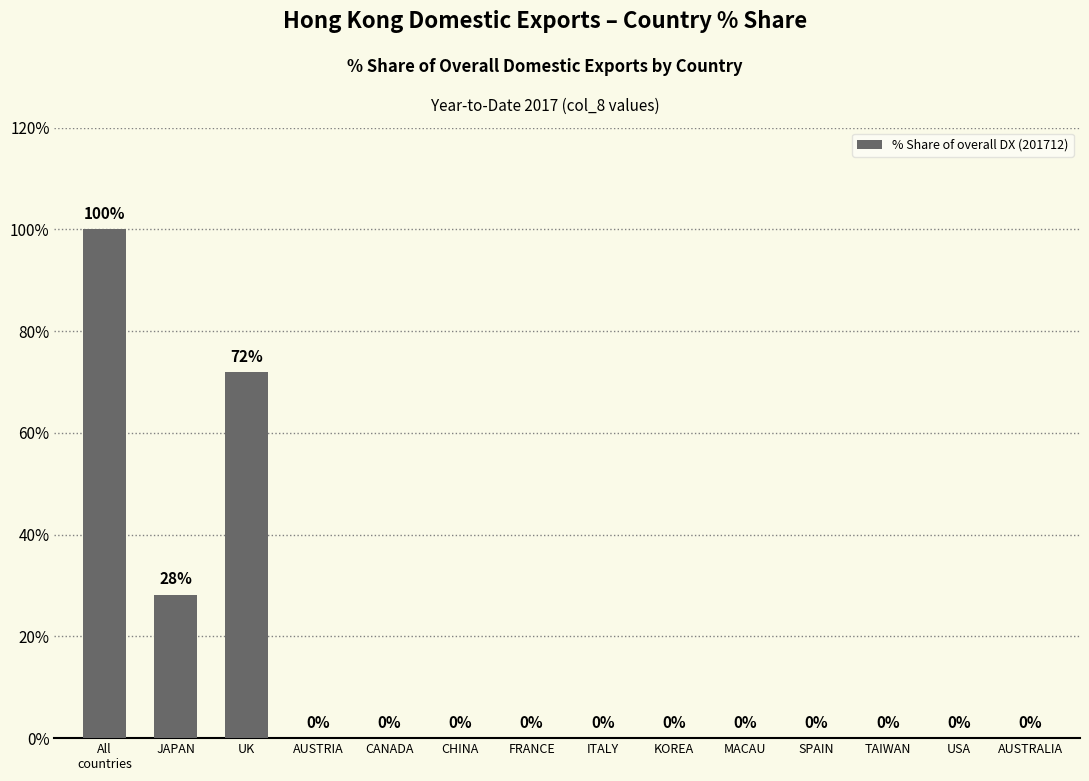

What is the sum of all values?

200.0